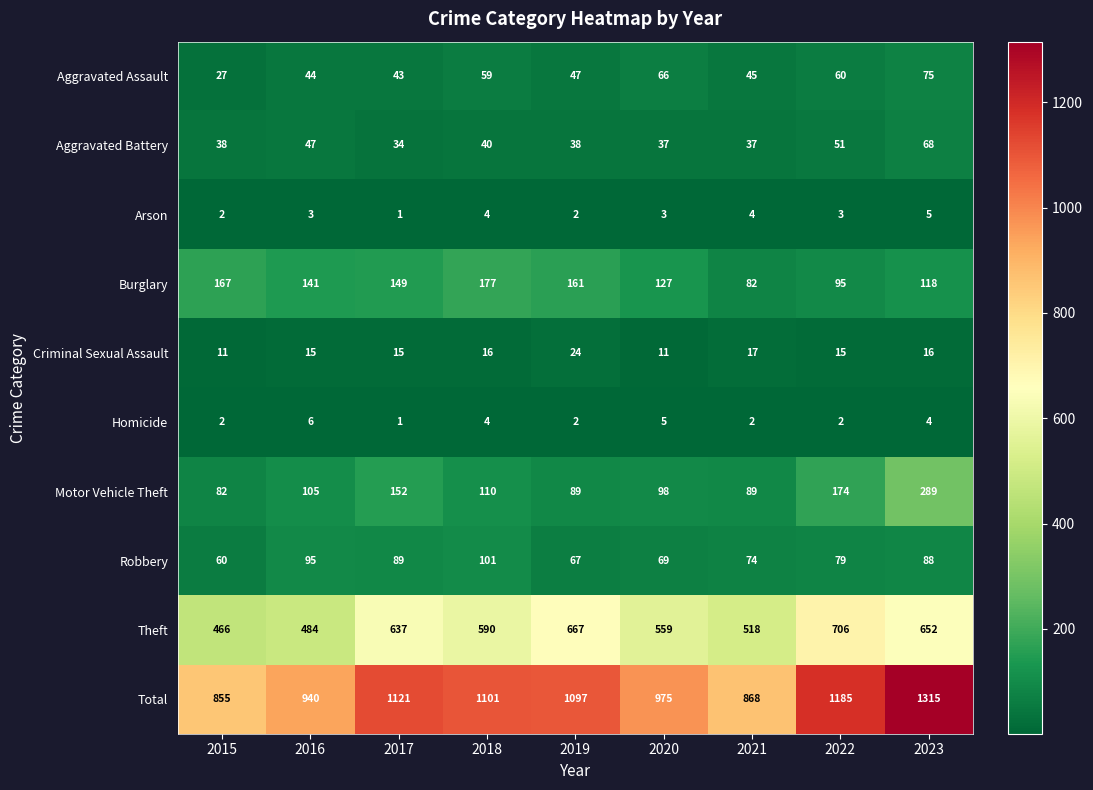

Which category has the highest value across all series?

2023